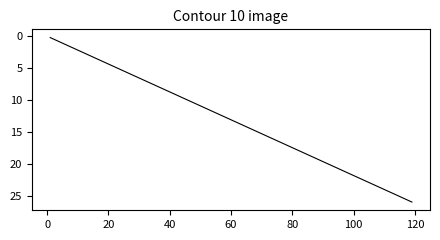

Reading right to left, what are all the values shown in this chart?

26.0	10.7	7.2	7.2	6.8	6.1	6.1	5.5	4.6	3.1	3.1	1.7	1.7	1.7	1.5	1.3	1.1	0.7	0.4	0.4	0.4	0.4	0.4	0.2	0.2	0.2	0.2	0.2	0.2	0.2	0.2